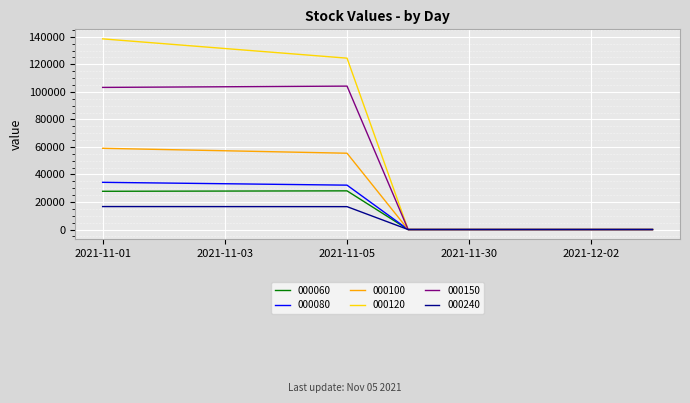

Which series has the widest spread of values?

000120